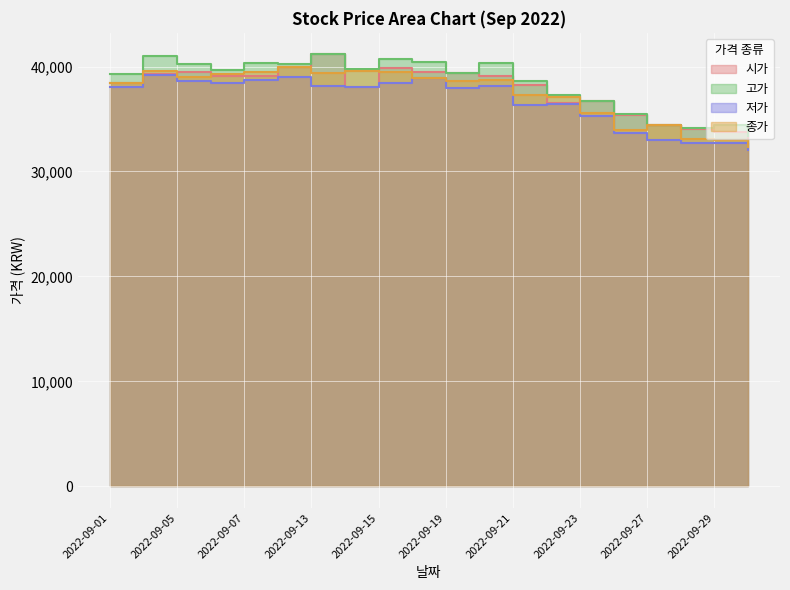

True or false: 저가 has a value of 66195 at 2022-09-08.

False